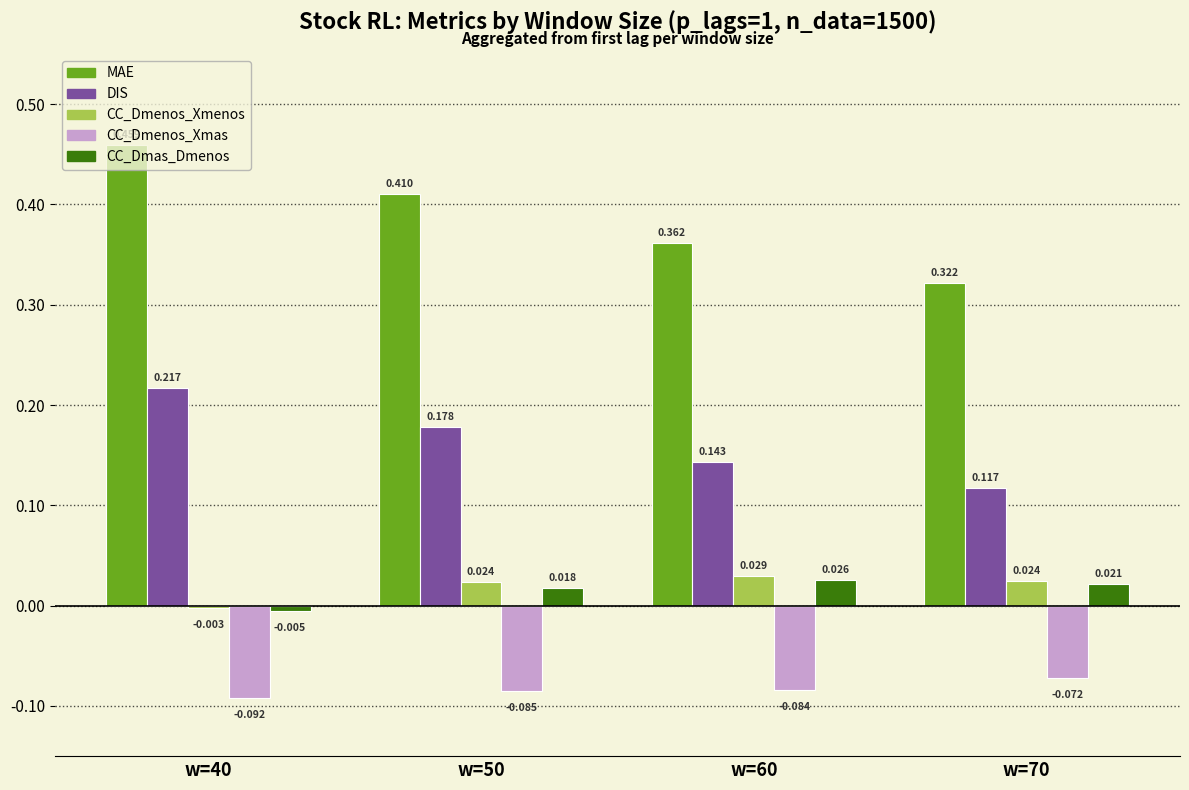

List the labels in order of MAE value, largest first.

w=40, w=50, w=60, w=70